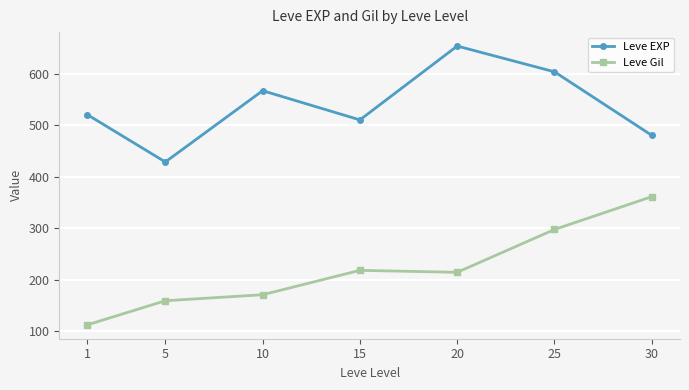

Is the value of Leve Gil at 15 greater than the value of Leve EXP at 25?

No